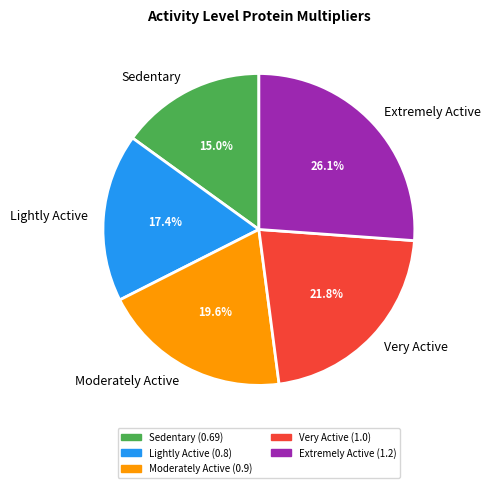

Which category has the biggest portion of the pie?

Extremely Active